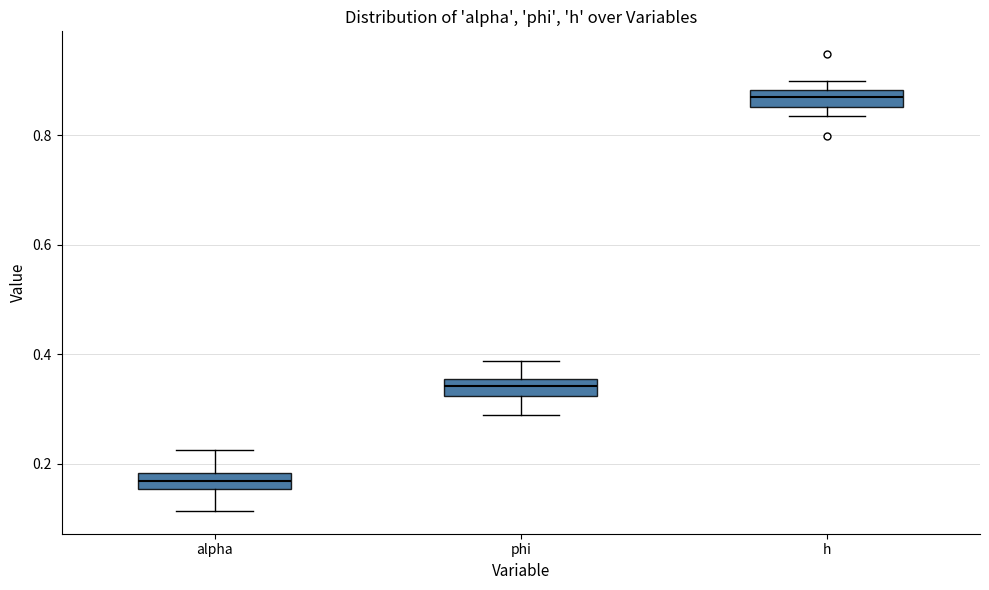

Which box has the highest median line?

h